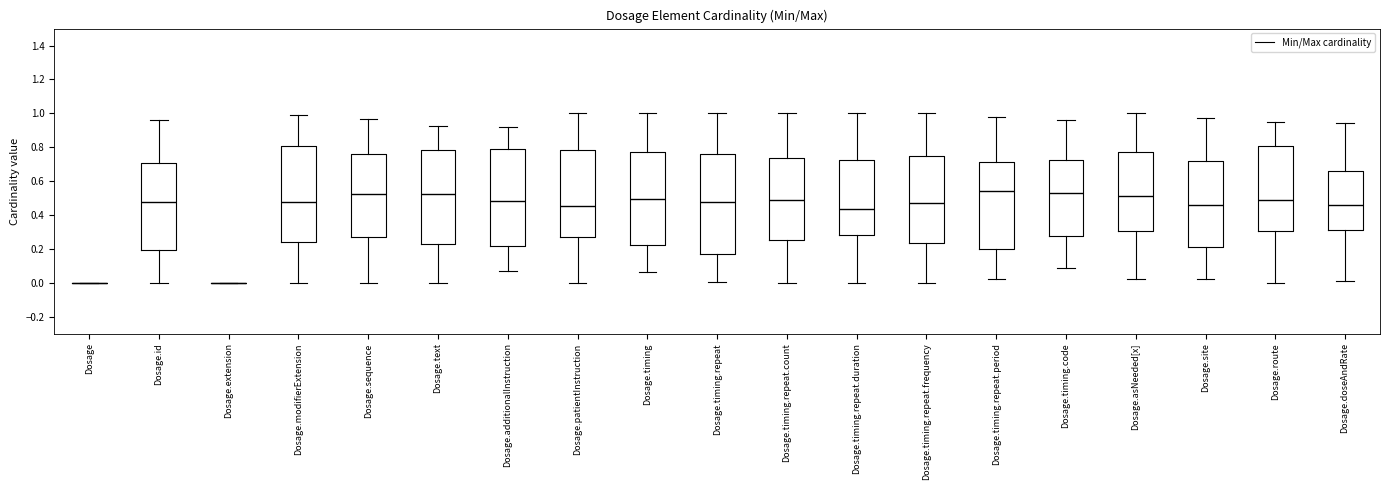

Reading left to right, read every box against the y-axis: the position of its median line, the range the box covers, and the ends of its whiskers. The values are not printed on the chart, so give them approximately, as read against the axis.

Dosage: box collapsed to a line at 0.00, whiskers 0.00 to 0.00
Dosage.id: median 0.48, box 0.20 to 0.70, whiskers 0.00 to 0.96
Dosage.extension: box collapsed to a line at 0.00, whiskers 0.00 to 0.00
Dosage.modifierExtension: median 0.48, box 0.24 to 0.80, whiskers 0.00 to 0.98
Dosage.sequence: median 0.52, box 0.26 to 0.76, whiskers 0.00 to 0.96
Dosage.text: median 0.52, box 0.22 to 0.78, whiskers 0.00 to 0.92
Dosage.additionalInstruction: median 0.48, box 0.22 to 0.78, whiskers 0.08 to 0.92
Dosage.patientInstruction: median 0.46, box 0.28 to 0.78, whiskers 0.00 to 1.00
Dosage.timing: median 0.50, box 0.22 to 0.78, whiskers 0.06 to 1.00
Dosage.timing.repeat: median 0.48, box 0.16 to 0.76, whiskers 0.00 to 1.00
Dosage.timing.repeat.count: median 0.48, box 0.26 to 0.74, whiskers 0.00 to 1.00
Dosage.timing.repeat.duration: median 0.44, box 0.28 to 0.72, whiskers 0.00 to 1.00
Dosage.timing.repeat.frequency: median 0.48, box 0.24 to 0.74, whiskers 0.00 to 1.00
Dosage.timing.repeat.period: median 0.54, box 0.20 to 0.72, whiskers 0.02 to 0.98
Dosage.timing.code: median 0.52, box 0.28 to 0.72, whiskers 0.08 to 0.96
Dosage.asNeeded[x]: median 0.52, box 0.30 to 0.78, whiskers 0.02 to 1.00
Dosage.site: median 0.46, box 0.22 to 0.72, whiskers 0.02 to 0.98
Dosage.route: median 0.48, box 0.30 to 0.80, whiskers 0.00 to 0.96
Dosage.doseAndRate: median 0.46, box 0.30 to 0.66, whiskers 0.00 to 0.94